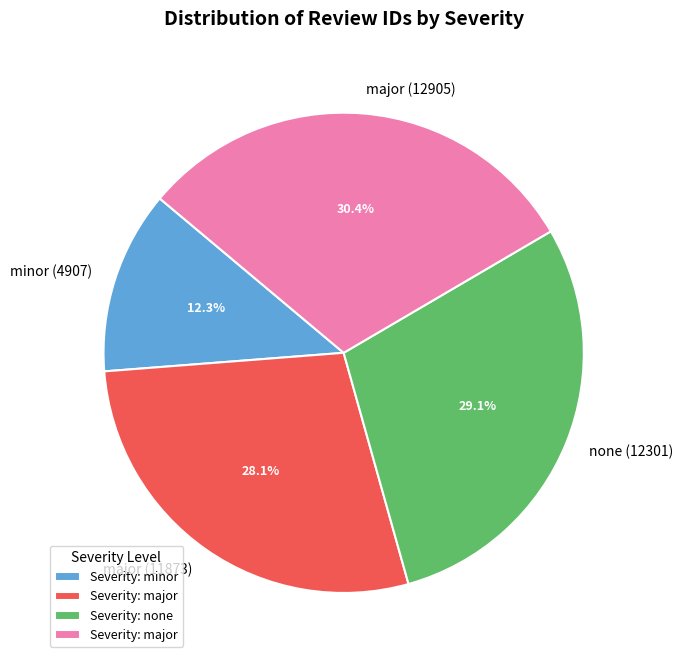

The minor (4907) slice represents 12% of the pie. True or false?

True